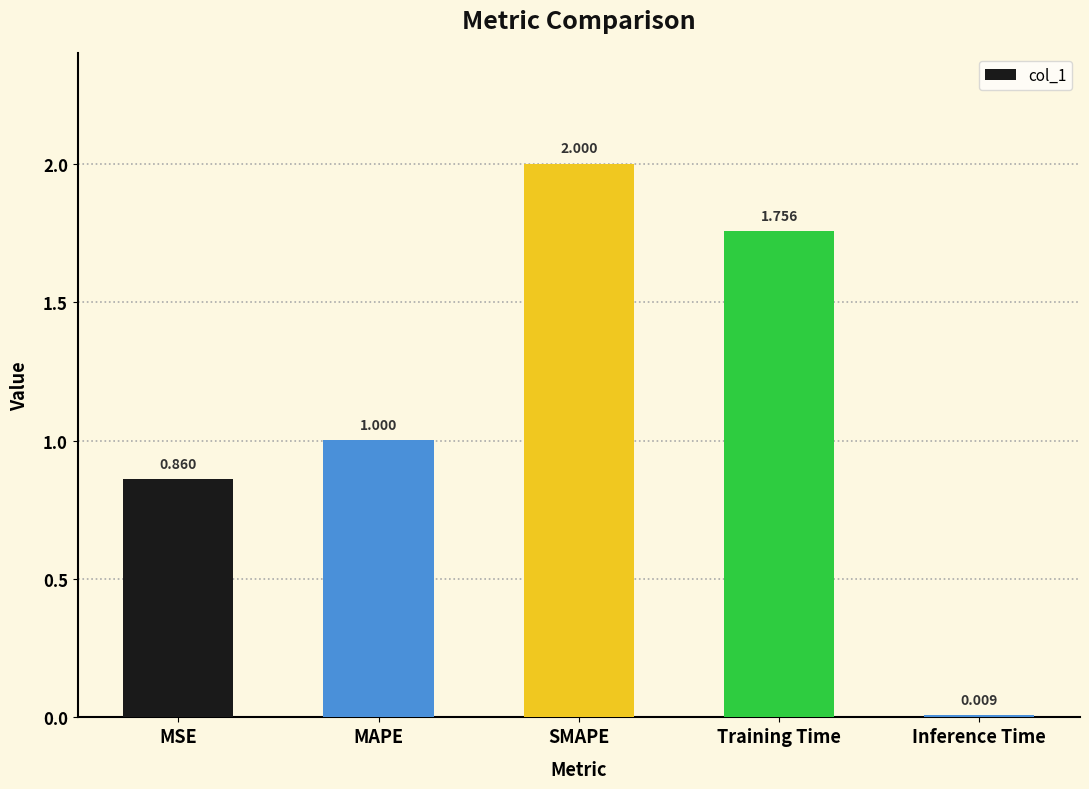

How many data points does each series have?

5